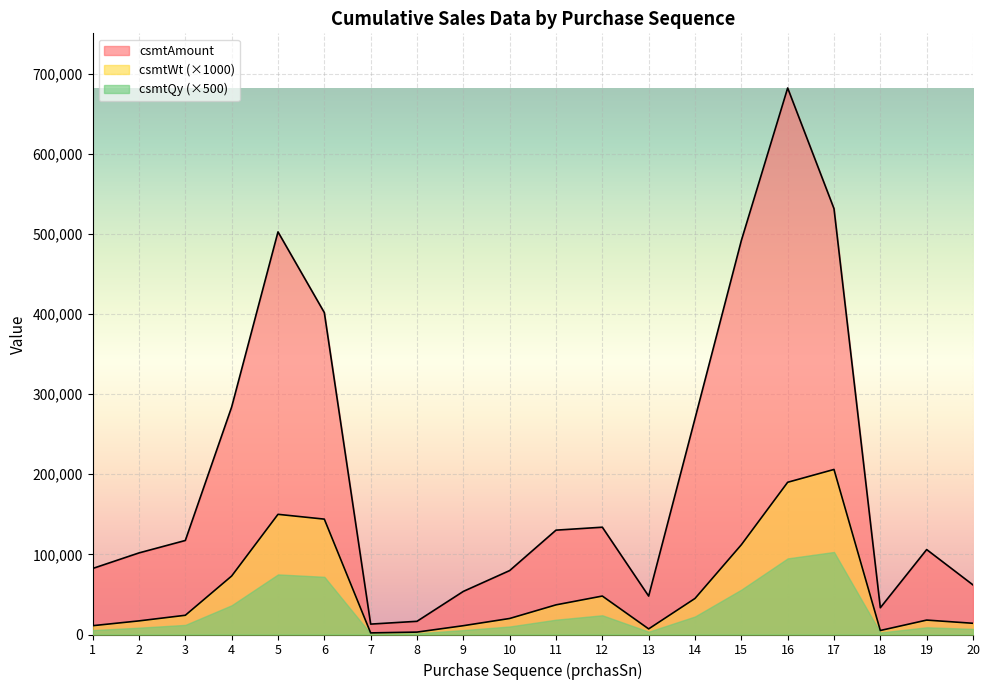

How many values in the csmtAmount series exceed 117360?

9